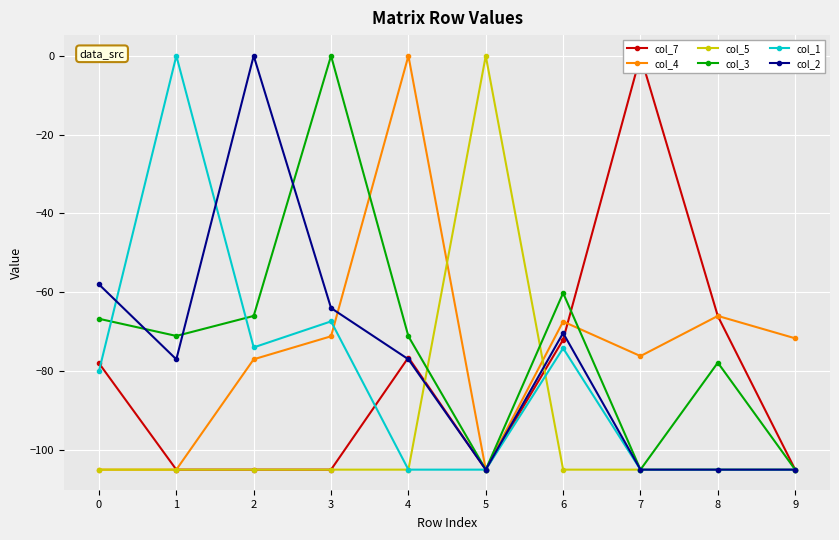

How many interior local peaks does the col_5 series have?

1